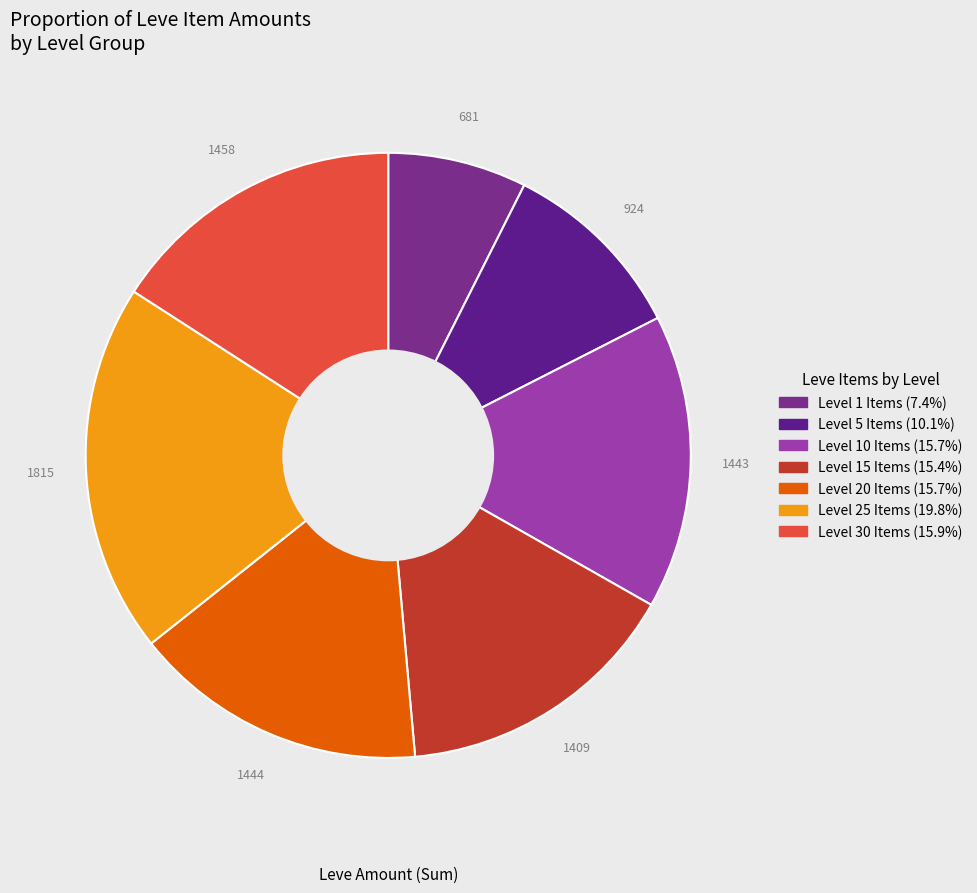

How many slices are in this pie chart?

7